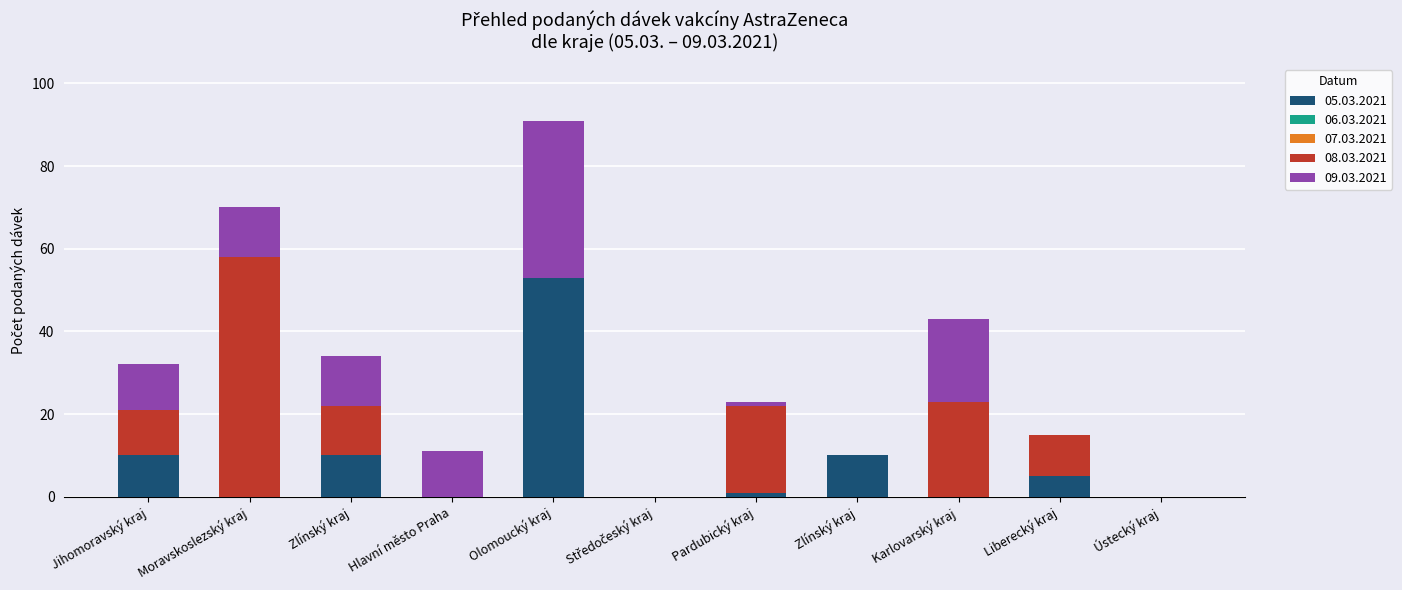

At Jihomoravský kraj, list the series in order from smallest to largest.

05.03.2021, 08.03.2021, 09.03.2021